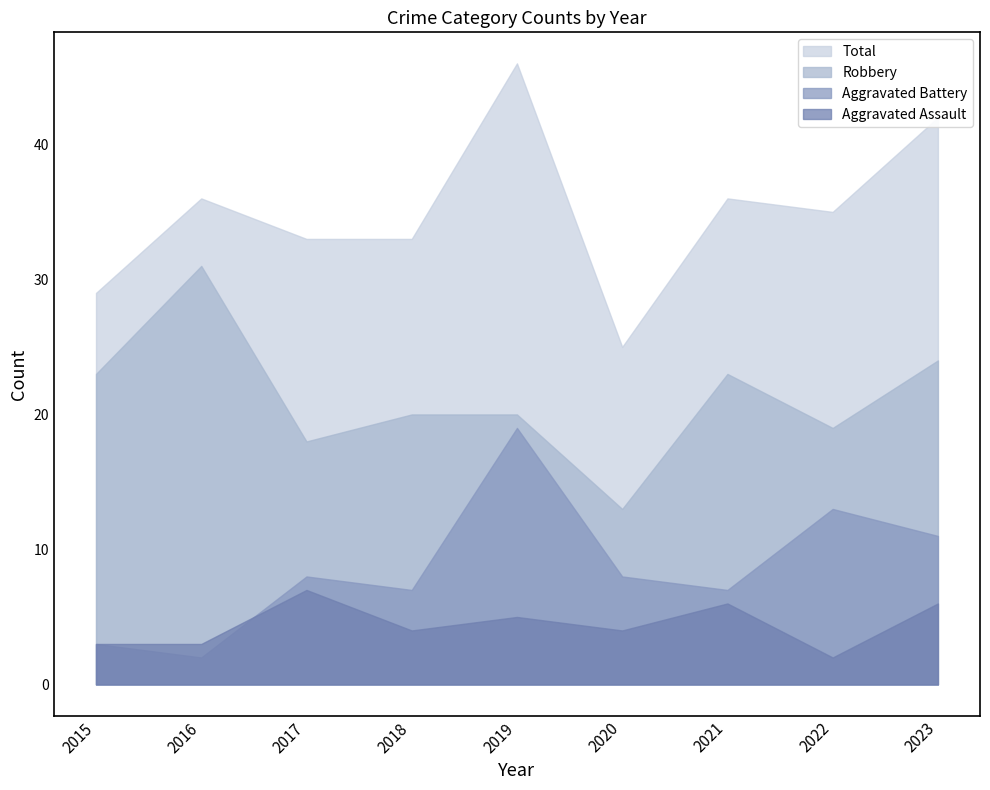

What is the smallest value displayed?

2